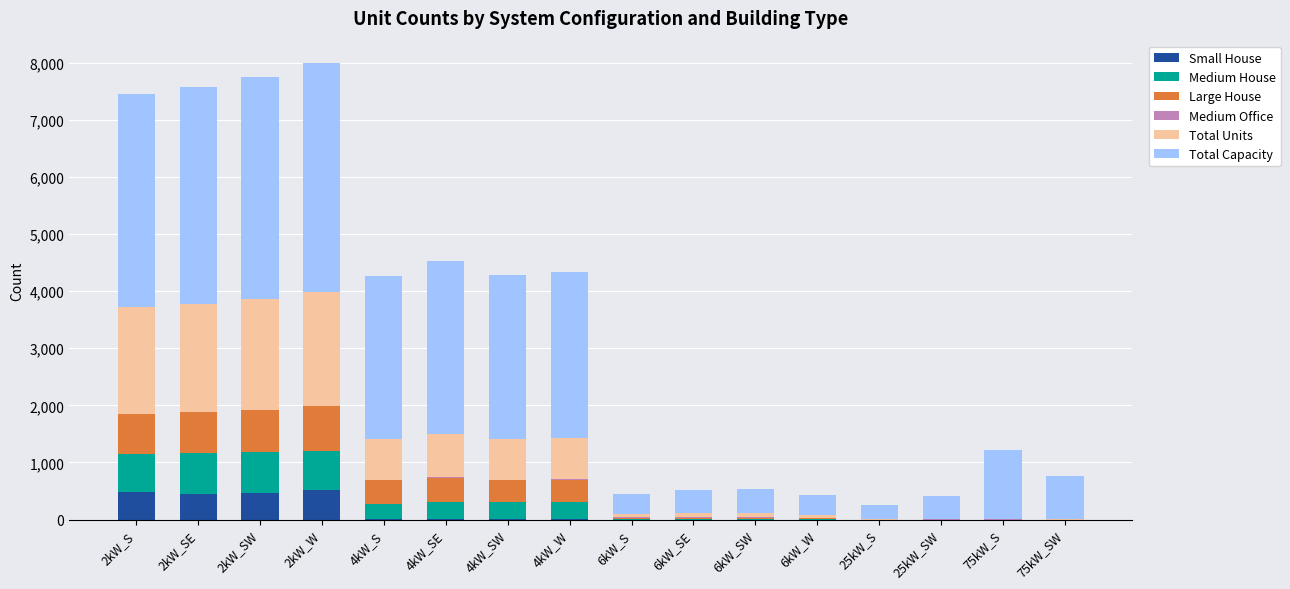

What is the highest value of the Small House series?

521